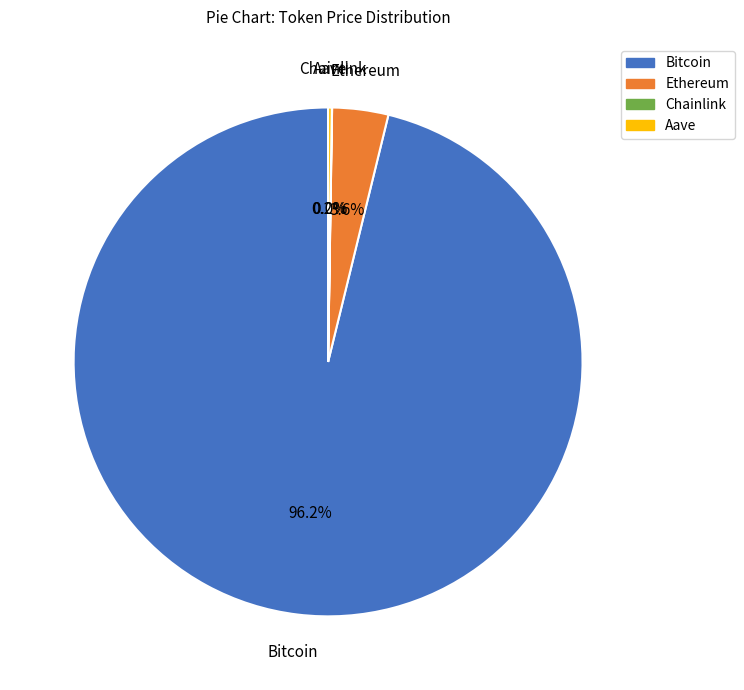

Does Ethereum represent more than half of the total?

No